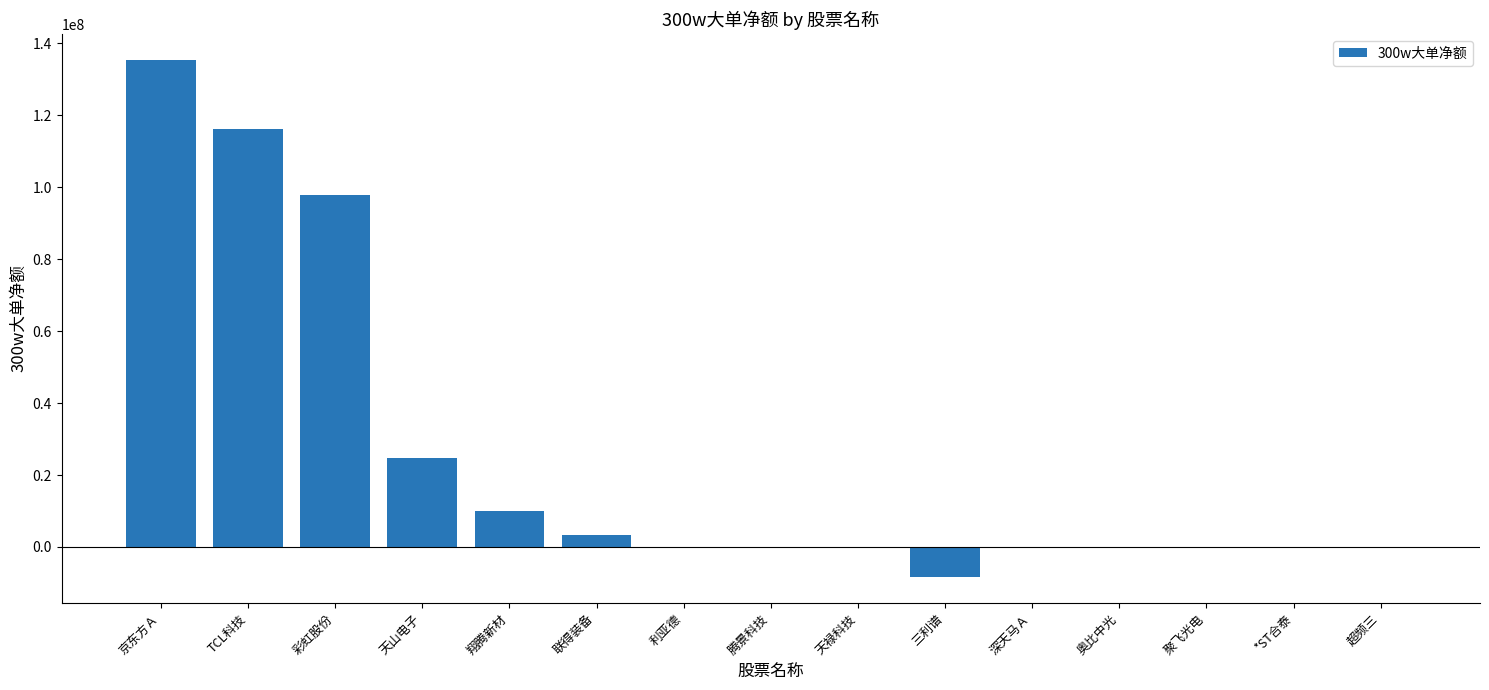

What is the greatest value displayed?

135415897